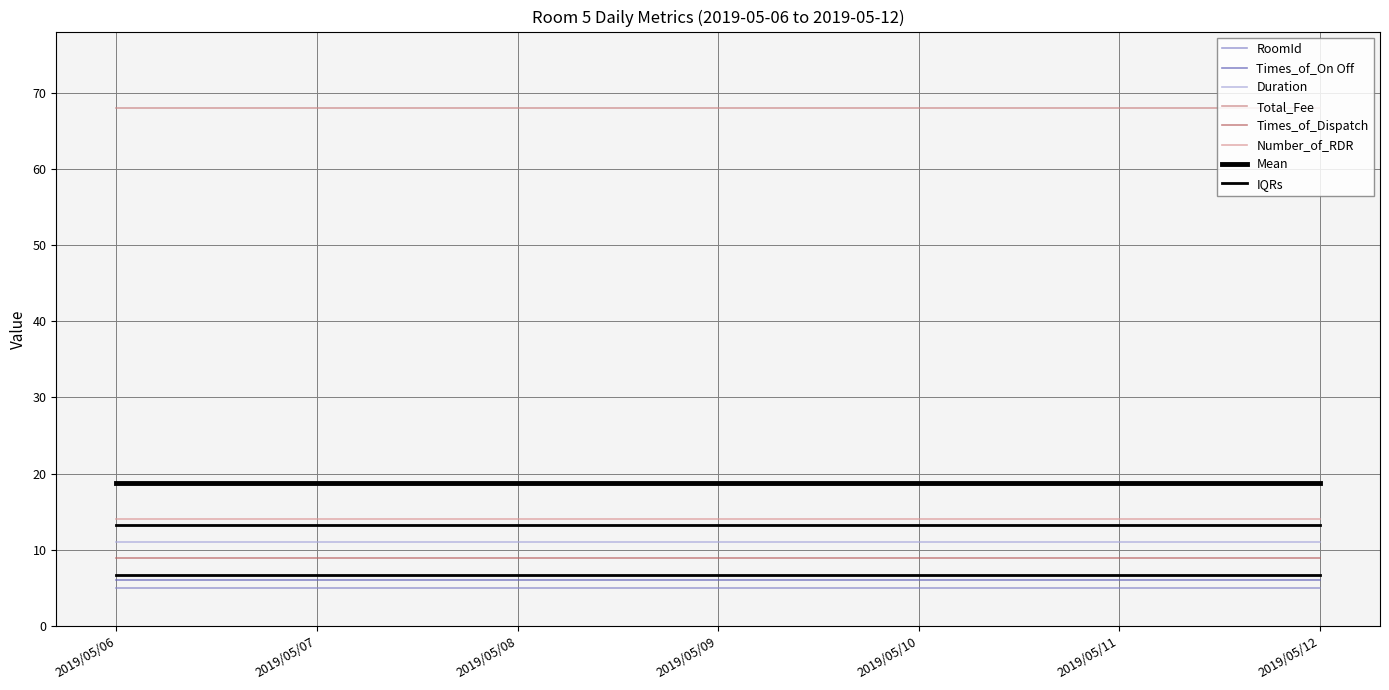

What is the total value across all series at 2019/05/07?

113